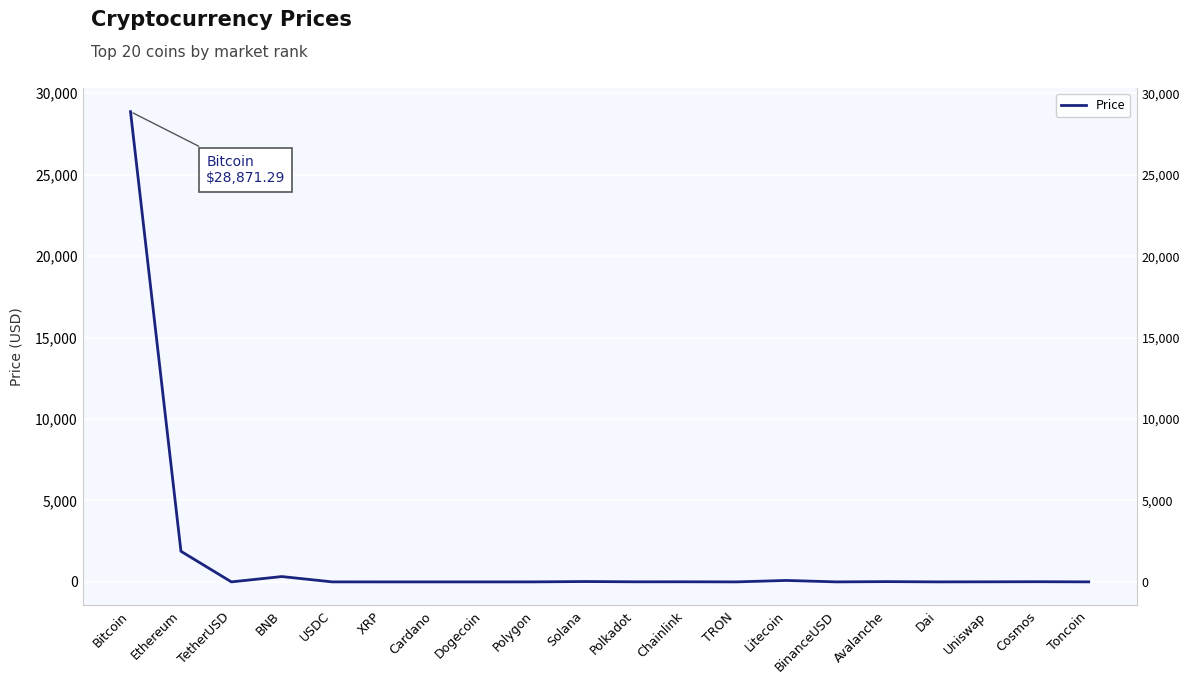

What is the change in value from Polygon to Chainlink?

+6.0